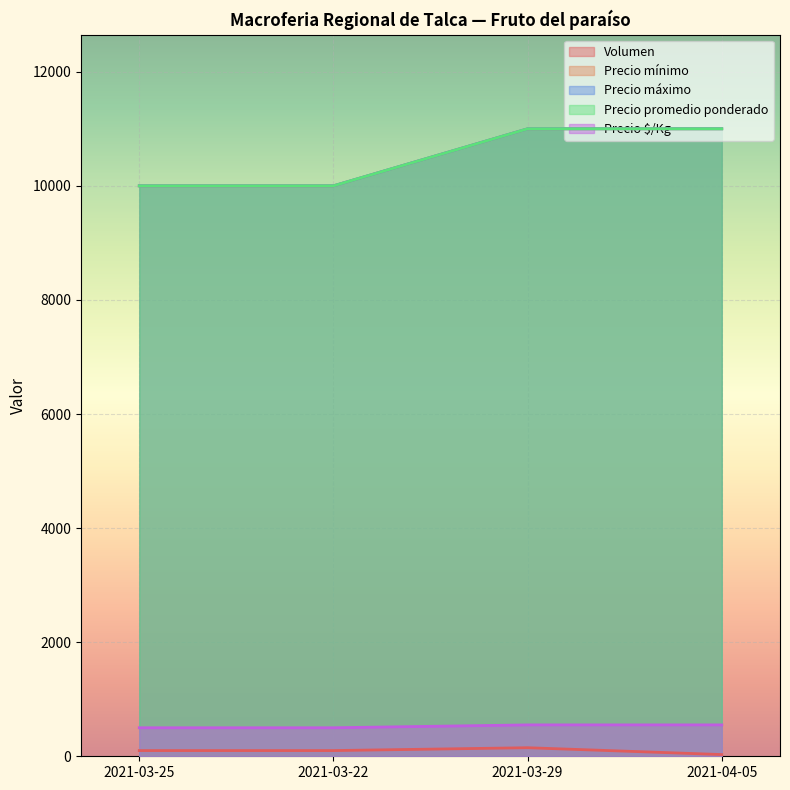

The Precio máximo series shows 5692 at 2021-03-29. True or false?

False